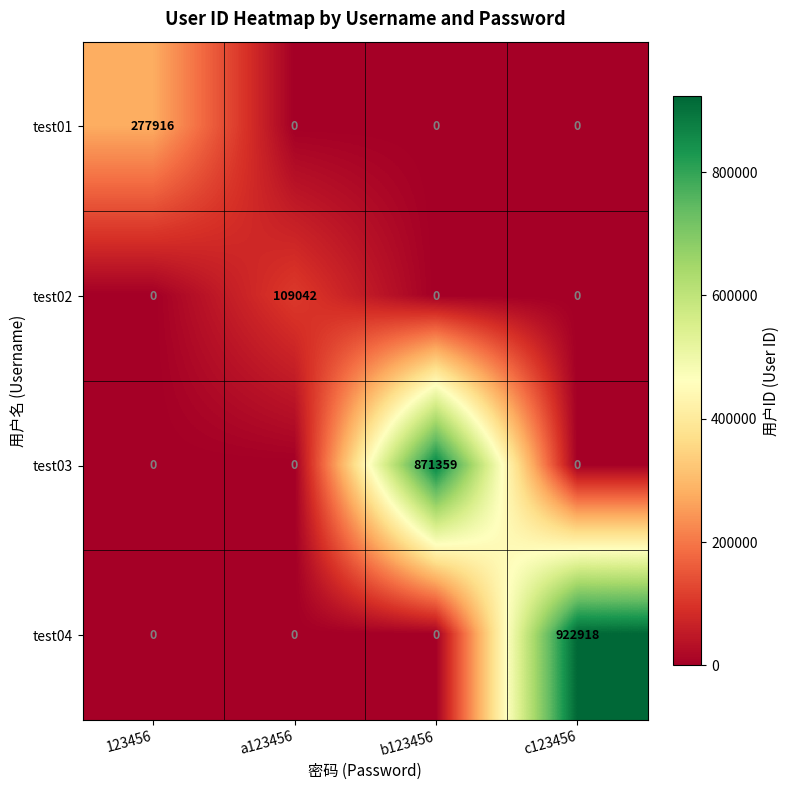

How many categories are shown in the chart?

4